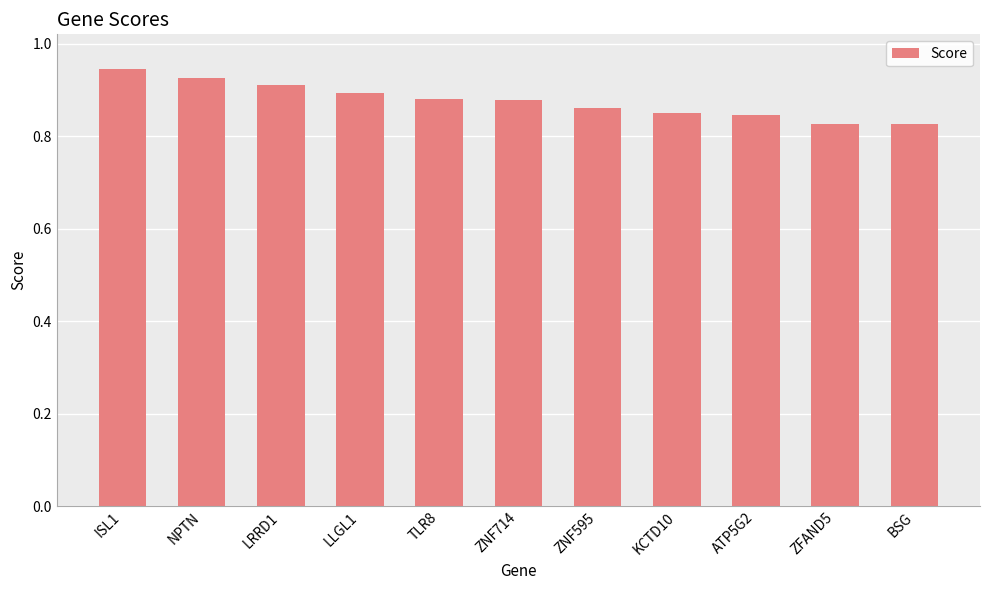

What position from the right is BSG?

1